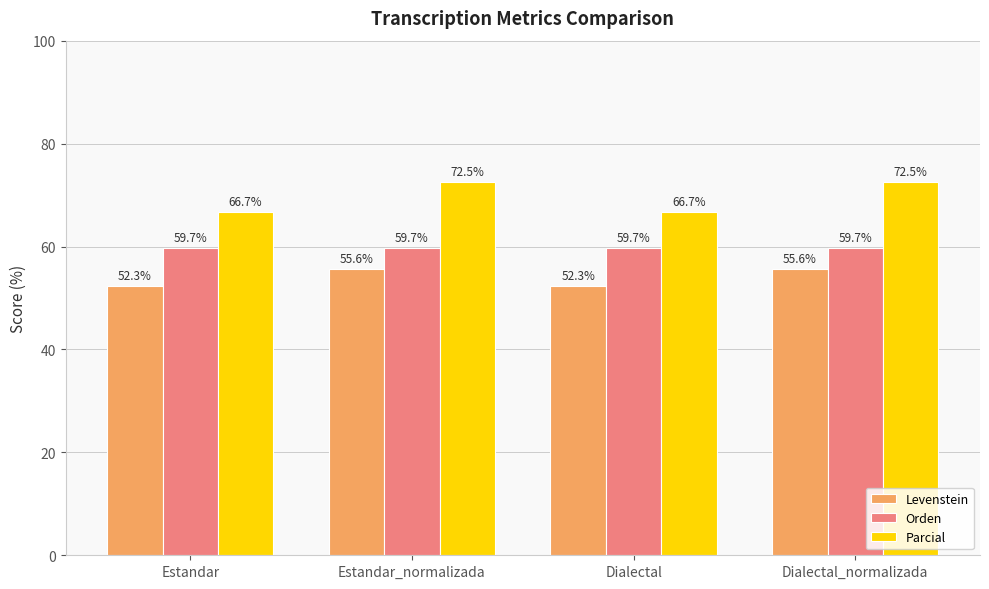

Reading left to right, extract all data points from this chart.

Levenstein: Estandar=52.3	Estandar_normalizada=55.6	Dialectal=52.3	Dialectal_normalizada=55.6
Orden: Estandar=59.7	Estandar_normalizada=59.7	Dialectal=59.7	Dialectal_normalizada=59.7
Parcial: Estandar=66.7	Estandar_normalizada=72.5	Dialectal=66.7	Dialectal_normalizada=72.5